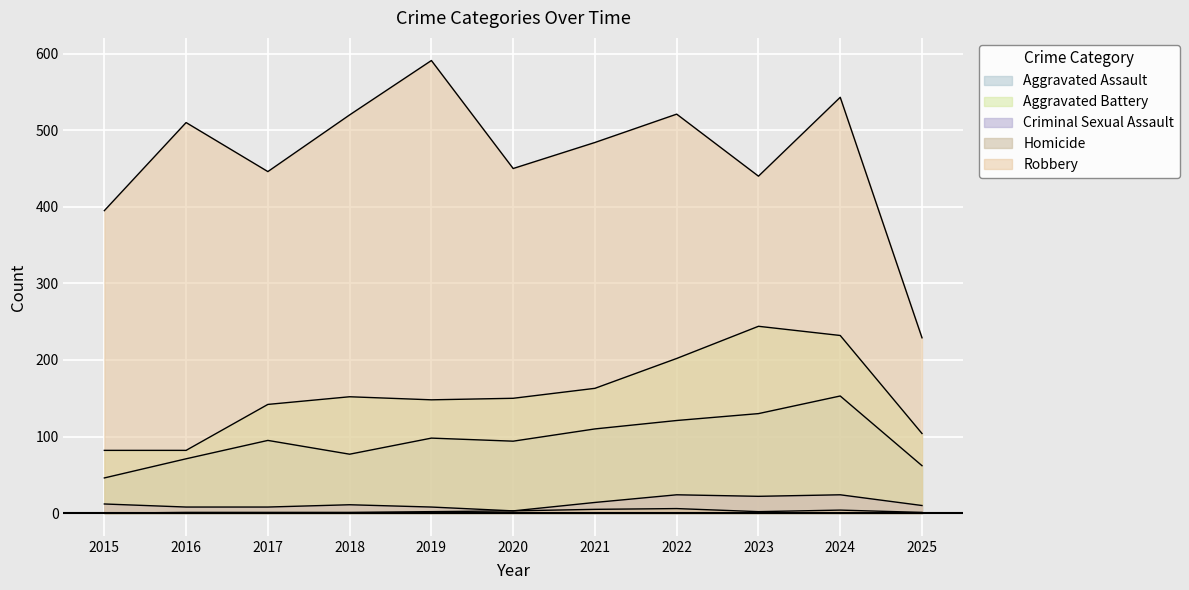

Reading left to right, transcribe all the data shown in this chart.

Aggravated Assault: 2015=46	2016=71	2017=95	2018=77	2019=98	2020=94	2021=110	2022=121	2023=130	2024=153	2025=62
Aggravated Battery: 2015=82	2016=82	2017=142	2018=152	2019=148	2020=150	2021=163	2022=202	2023=244	2024=232	2025=104
Criminal Sexual Assault: 2015=12	2016=8	2017=8	2018=11	2019=8	2020=3	2021=14	2022=24	2023=22	2024=24	2025=10
Homicide: 2015=0	2016=1	2017=1	2018=1	2019=2	2020=3	2021=5	2022=6	2023=2	2024=4	2025=1
Robbery: 2015=395	2016=510	2017=446	2018=520	2019=591	2020=450	2021=484	2022=521	2023=440	2024=543	2025=229